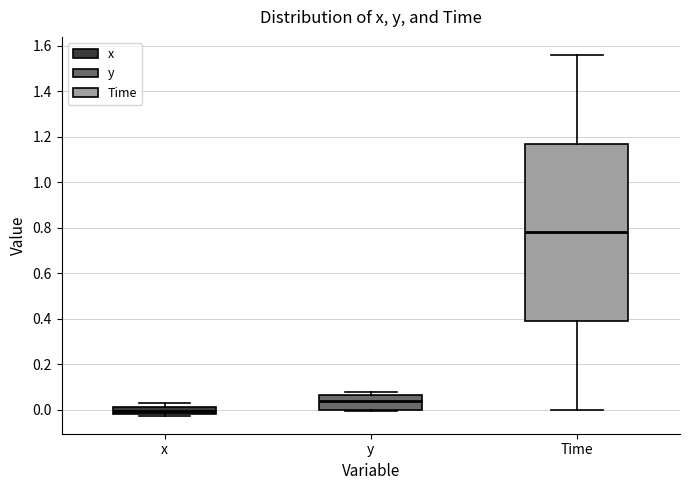

Reading left to right, read every box against the y-axis: the position of its median line, the range the box covers, and the ends of its whiskers. The values are not printed on the chart, so give them approximately, as read against the axis.

x: median 0.00, box -0.02 to 0.02, whiskers -0.02 (just below the box's lower edge) to 0.04
y: median 0.04, box 0.00 to 0.06, whiskers 0.00 to 0.08
Time: median 0.78, box 0.40 to 1.18, whiskers 0.00 to 1.56